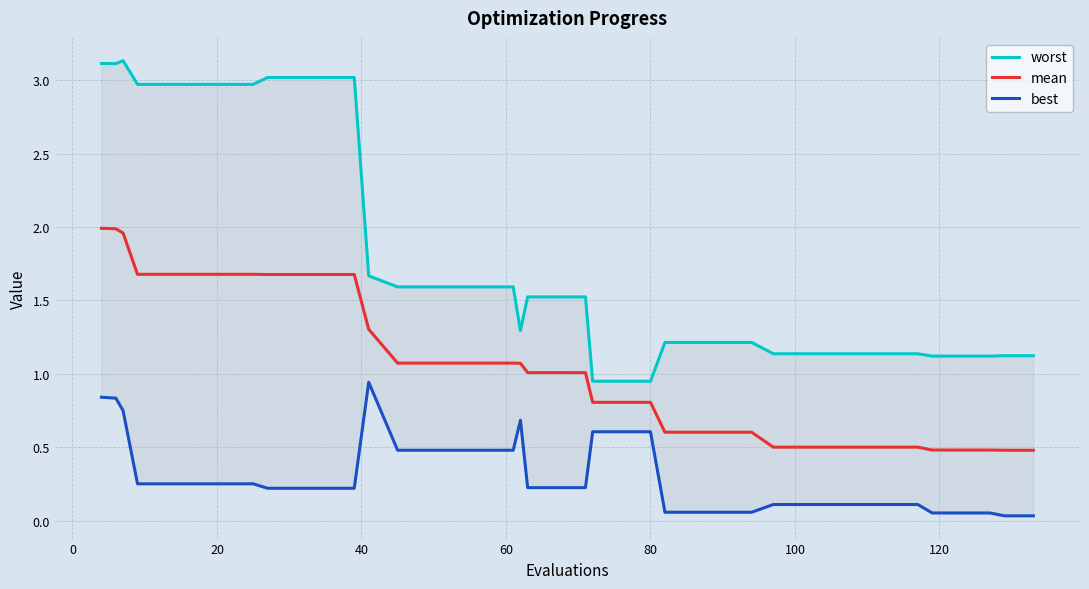

Is it true that best equals 1.0 at 23?

False